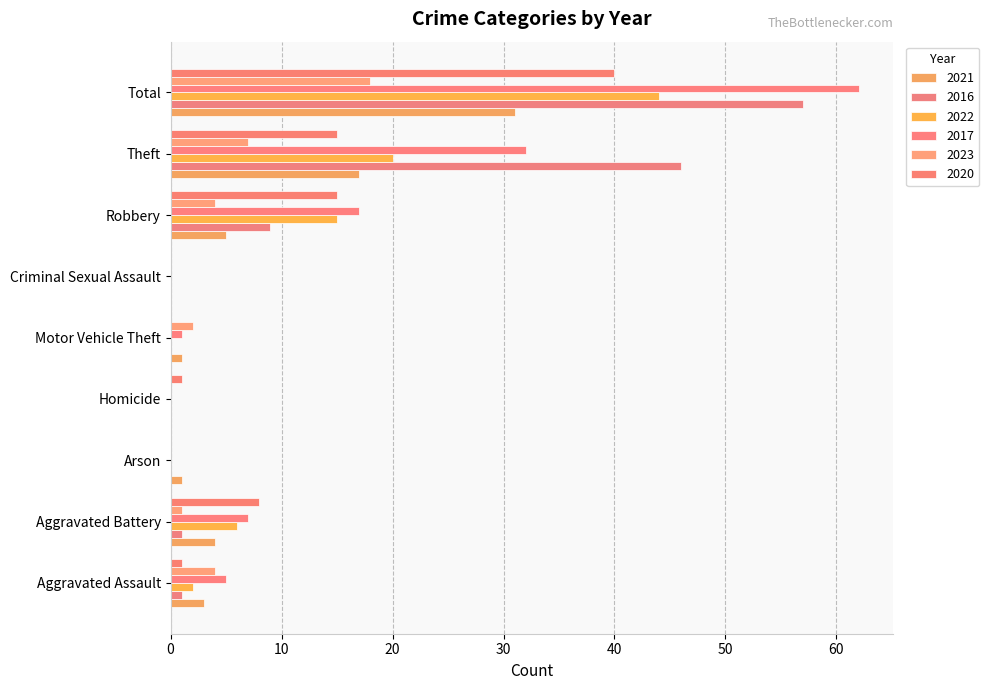

How many series are shown in this chart?

6